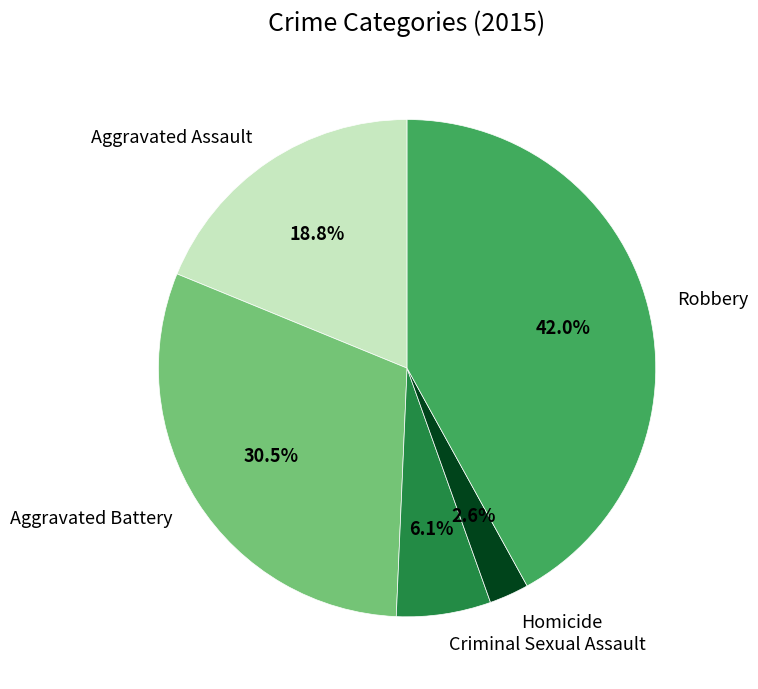

How many slices are in this pie chart?

5